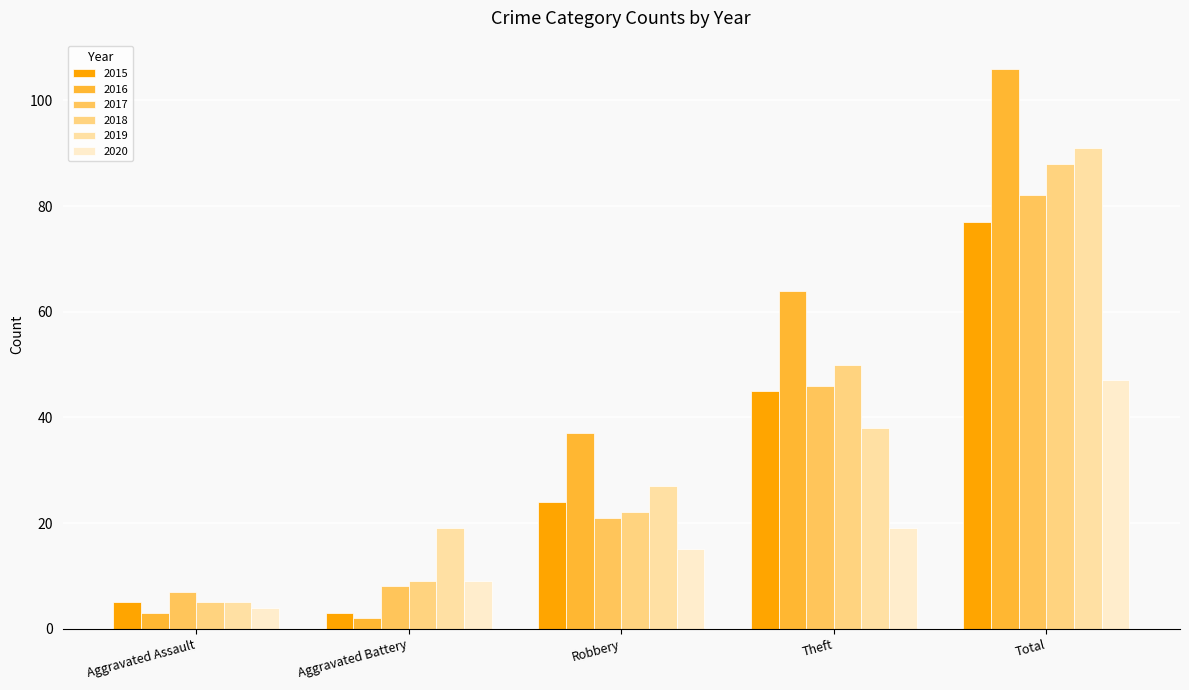

Is it true that 2019 equals 7 at Aggravated Assault?

False